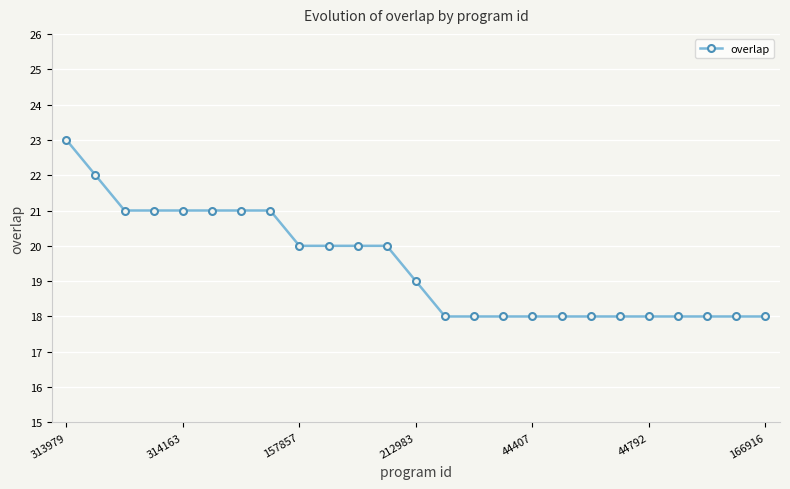

How many distinct data groups are displayed?

1